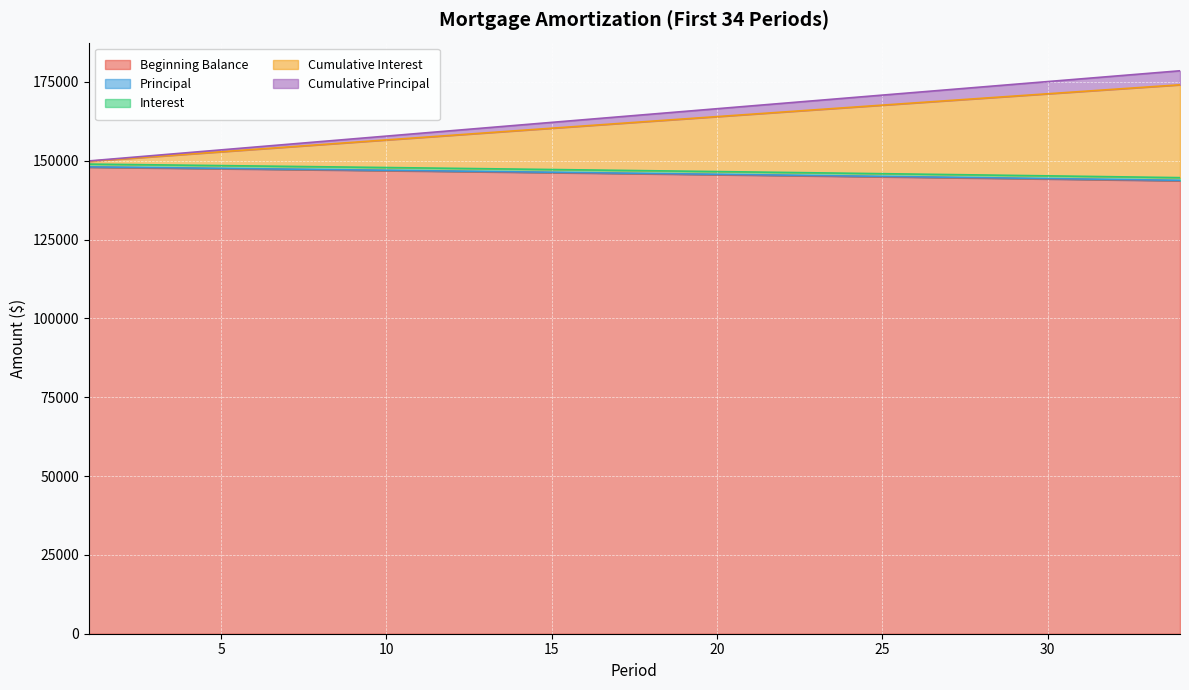

Reading left to right, extract all data points from this chart.

Beginning Balance: 1=147920.0	2=147801.7	3=147682.7	4=147563.0	5=147442.6	6=147321.5	7=147199.6	8=147077.1	9=146953.8	10=146829.8	11=146705.0	12=146579.5	13=146453.2	14=146326.2	15=146198.5	16=146070.0	17=145940.7	18=145810.7	19=145679.9	20=145548.3	21=145415.9	22=145282.7	23=145148.8	24=145014.0	25=144878.5	26=144742.1	27=144605.0	28=144467.0	29=144328.2	30=144188.6	31=144048.2	32=143906.9	33=143764.8	34=143621.8
Principal: 1=148038.3	2=147920.7	3=147802.4	4=147683.4	5=147563.7	6=147443.3	7=147322.2	8=147200.4	9=147077.8	10=146954.5	11=146830.5	12=146705.7	13=146580.2	14=146454.0	15=146327.0	16=146199.3	17=146070.7	18=145941.5	19=145811.4	20=145680.6	21=145549.0	22=145416.7	23=145283.5	24=145149.6	25=145014.8	26=144879.3	27=144743.0	28=144605.8	29=144467.8	30=144329.1	31=144189.4	32=144049.0	33=143907.7	34=143765.6
Interest: 1=148916.6	2=148798.3	3=148679.3	4=148559.6	5=148439.2	6=148318.1	7=148196.2	8=148073.6	9=147950.3	10=147826.3	11=147701.6	12=147576.1	13=147449.8	14=147322.8	15=147195.1	16=147066.5	17=146937.3	18=146807.2	19=146676.4	20=146544.8	21=146412.5	22=146279.3	23=146145.3	24=146010.6	25=145875.1	26=145738.7	27=145601.6	28=145463.6	29=145324.8	30=145185.2	31=145044.7	32=144903.5	33=144761.3	34=144618.4
Cumulative Interest: 1=149913.1	2=150791.4	3=151669.0	4=152545.8	5=153422.0	6=154297.4	7=155172.2	8=156046.2	9=156919.4	10=157792.0	11=158663.8	12=159534.8	13=160405.1	14=161274.7	15=162143.5	16=163011.6	17=163878.9	18=164745.4	19=165611.1	20=166476.1	21=167340.3	22=168203.7	23=169066.3	24=169928.2	25=170789.2	26=171649.4	27=172508.8	28=173367.4	29=174225.2	30=175082.1	31=175938.2	32=176793.5	33=177648.0	34=178501.6
Cumulative Principal: 1=149794.8	2=150554.1	3=151312.0	4=152068.5	5=152823.5	6=153577.1	7=154329.2	8=155079.9	9=155829.2	10=156577.0	11=157323.3	12=158068.1	13=158811.4	14=159553.2	15=160293.5	16=161032.3	17=161769.5	18=162505.2	19=163239.4	20=163972.0	21=164703.0	22=165432.5	23=166160.4	24=166886.6	25=167611.3	26=168334.4	27=169055.8	28=169775.6	29=170493.8	30=171210.3	31=171925.1	32=172638.3	33=173349.8	34=174059.6